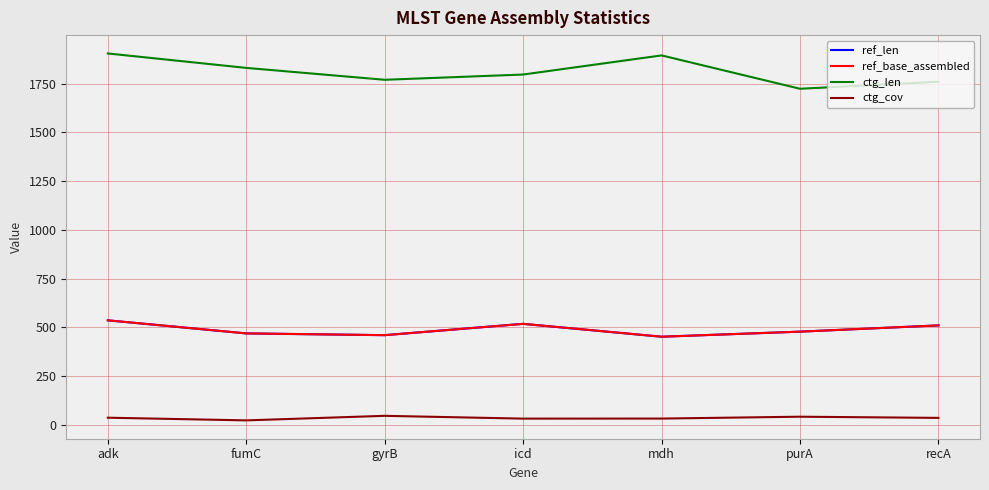

At which label does ctg_len first exceed 1796?

adk